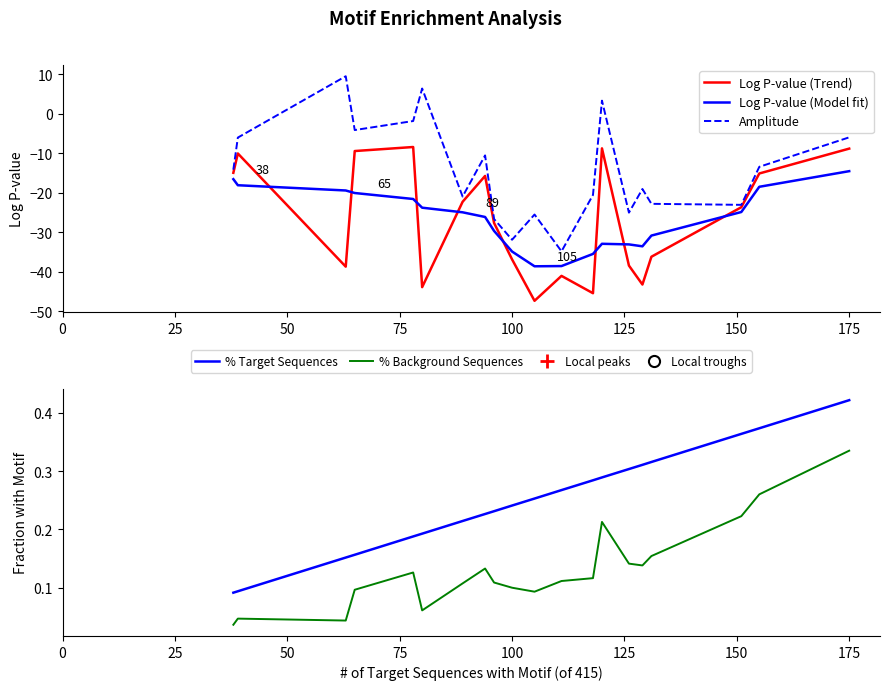

Reading left to right, transcribe all the data shown in this chart.

Log P-value (Trend): -15.0	-10.1	-38.8	-9.5	-8.4	-43.9	-22.3	-15.8	-27.7	-36.9	-47.4	-41.1	-45.5	-8.8	-38.5	-43.3	-36.2	-23.7	-15.2	-8.9
Log P-value (Model fit): -16.6	-18.1	-19.5	-20.1	-21.6	-23.8	-25.0	-26.2	-29.7	-34.9	-38.7	-38.6	-35.5	-33.0	-33.1	-33.6	-30.9	-24.9	-18.5	-14.6
Amplitude: -14.2	-6.1	9.5	-4.2	-1.9	6.4	-21.0	-10.6	-26.7	-31.9	-25.5	-34.9	-20.6	3.3	-25.1	-19.1	-22.8	-23.1	-13.5	-6.0
% Target Sequences: 0.1	0.1	0.2	0.2	0.2	0.2	0.2	0.2	0.2	0.2	0.3	0.3	0.3	0.3	0.3	0.3	0.3	0.4	0.4	0.4
% Background Sequences: 0.0	0.0	0.0	0.1	0.1	0.1	0.1	0.1	0.1	0.1	0.1	0.1	0.1	0.2	0.1	0.1	0.2	0.2	0.3	0.3